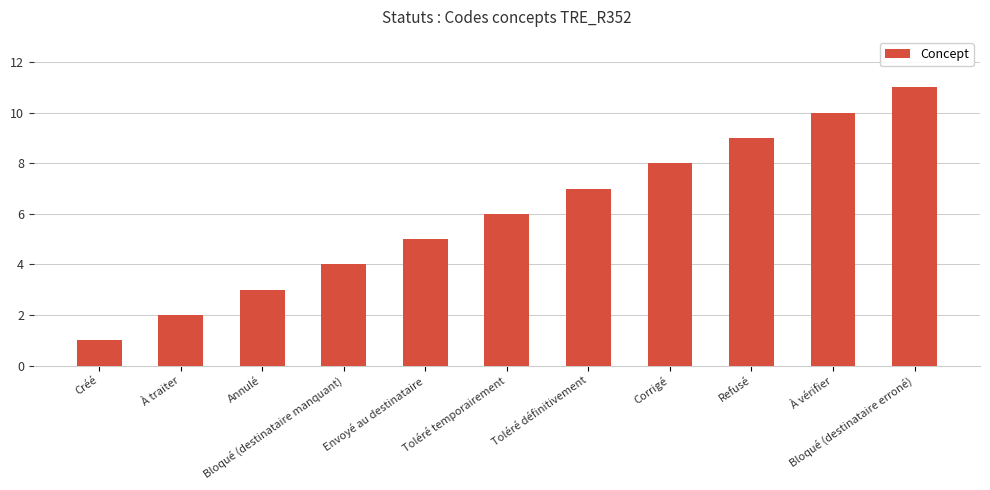

What position from the right is Envoyé au destinataire?

7